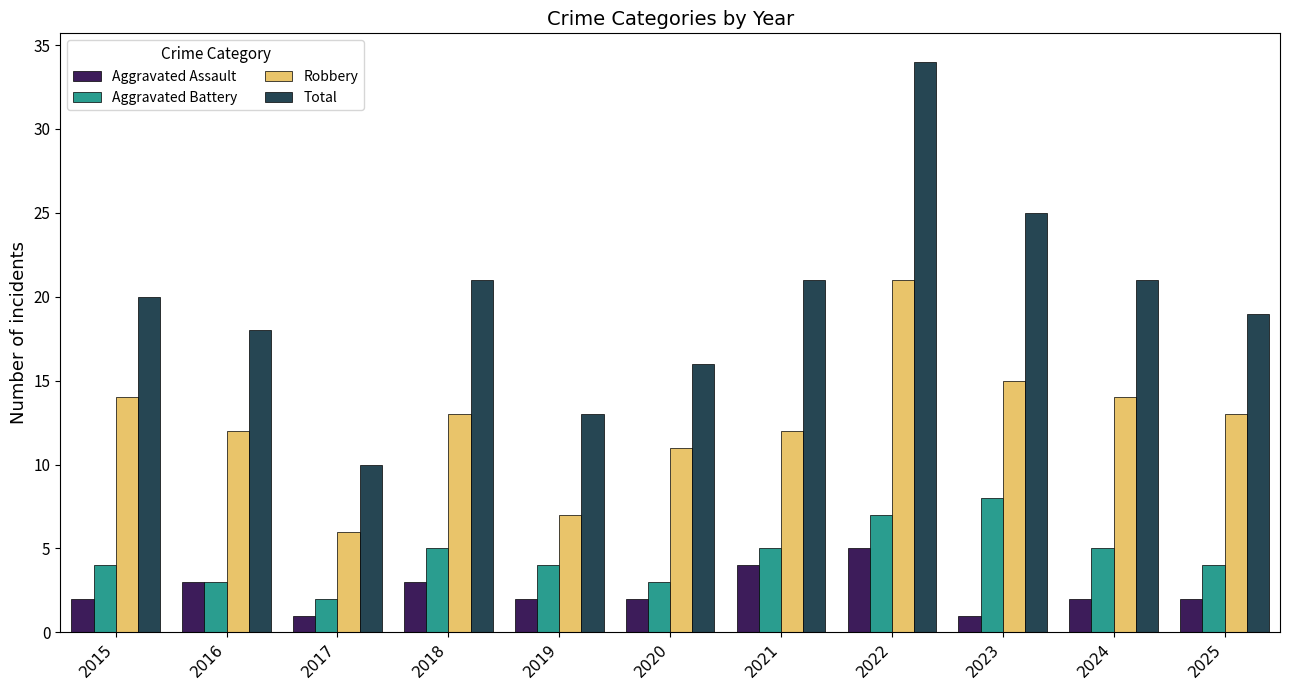

Read the Robbery value at 2019.

7